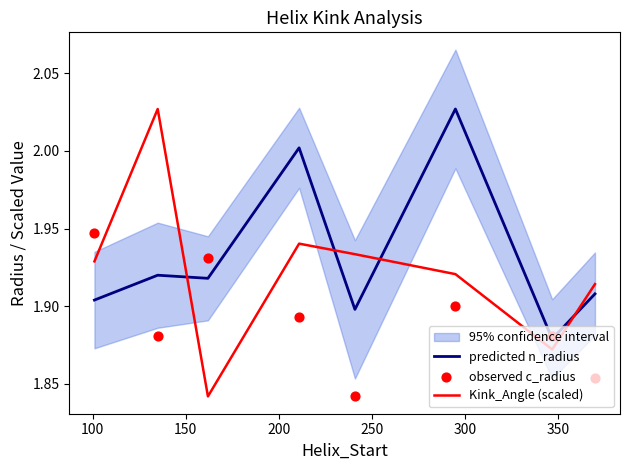

What is the total value across all series at 100?

5.8